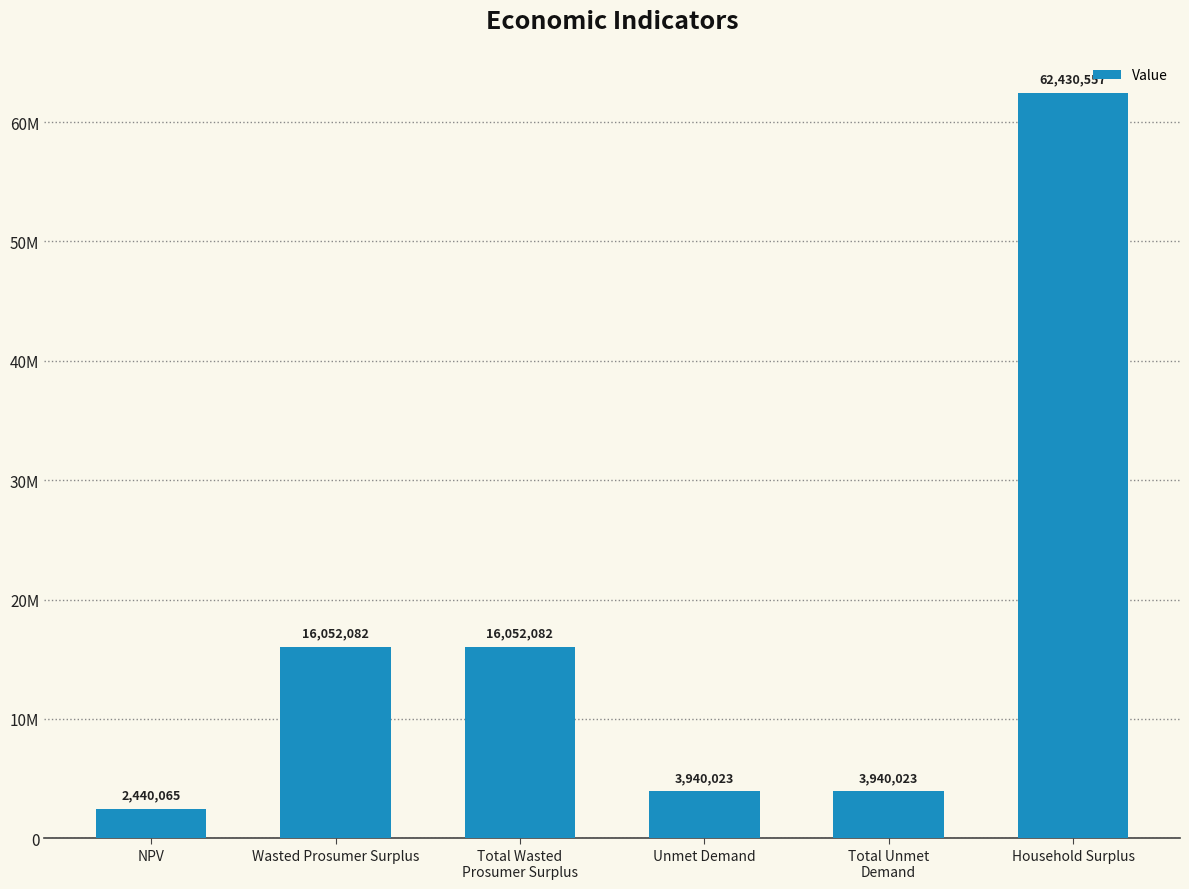

Which category has the lowest value across all series?

NPV